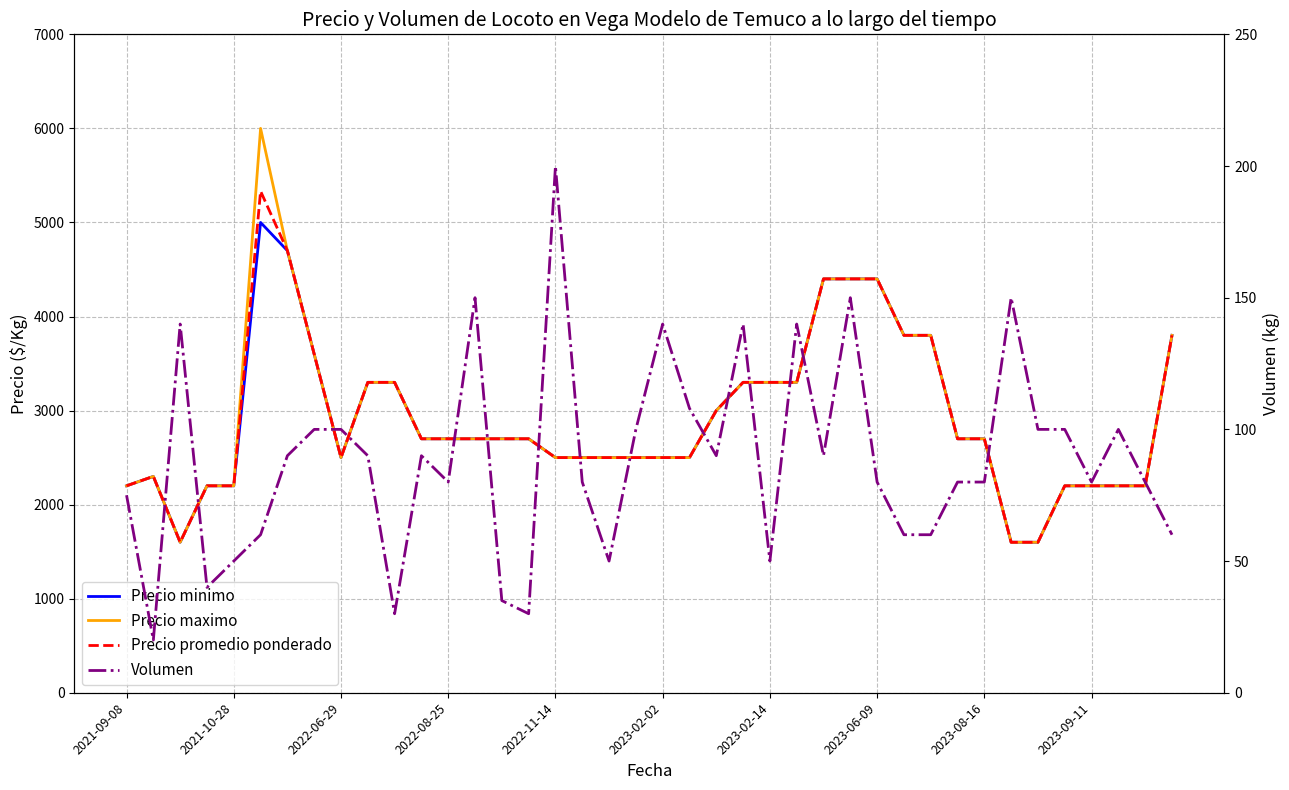

What is the average value of the Precio promedio ponderado series?

2916